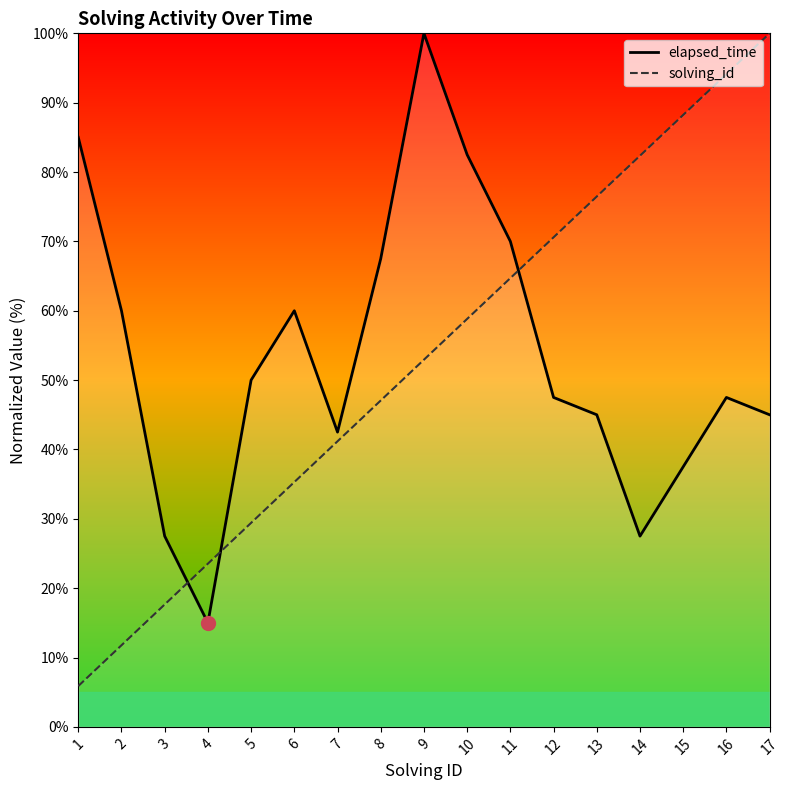

What is the value of the elapsed_time point at the 15th from the left?

37.5